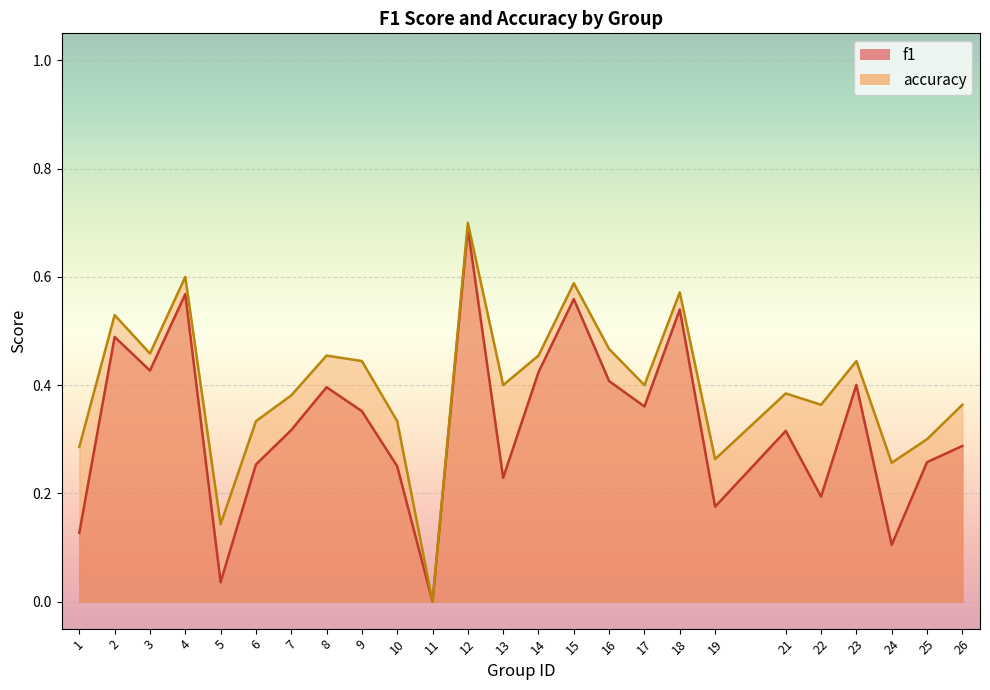

What is the value of the f1 point at the 13th from the left?

0.2